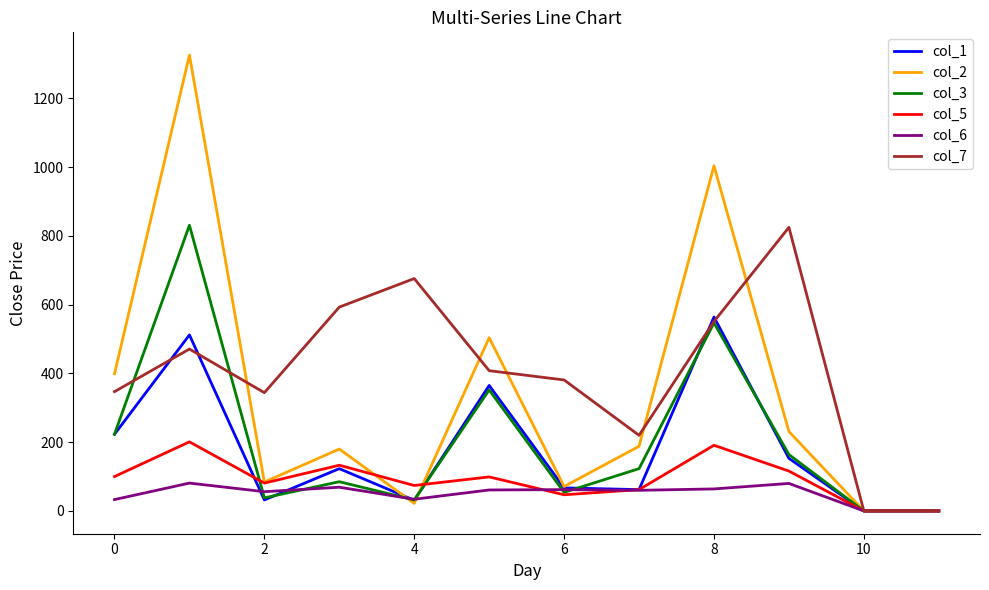

Which series has the widest spread of values?

col_2